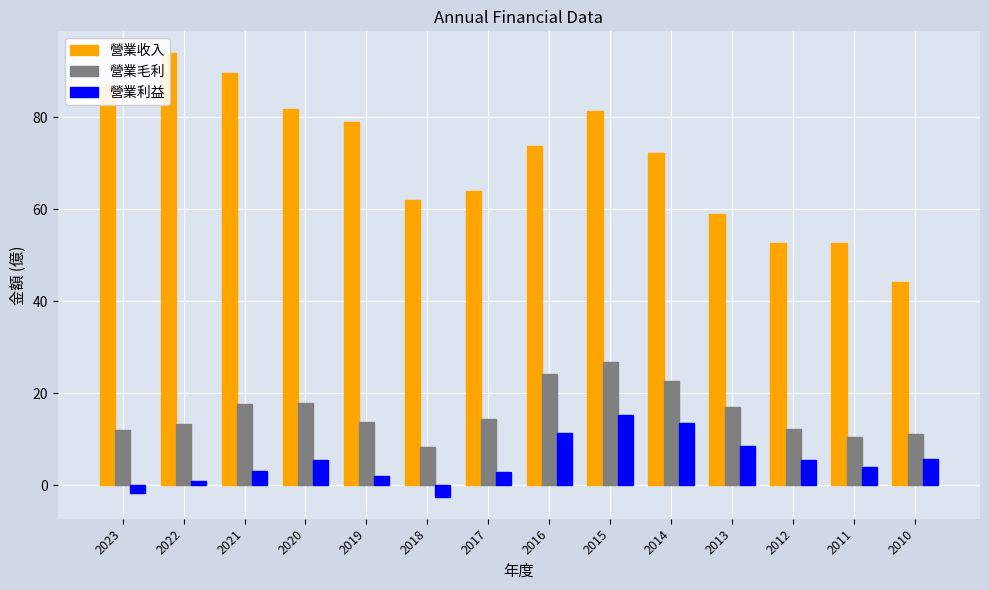

What is the sum of the 營業利益 values at 2021 and 2015?

18.4